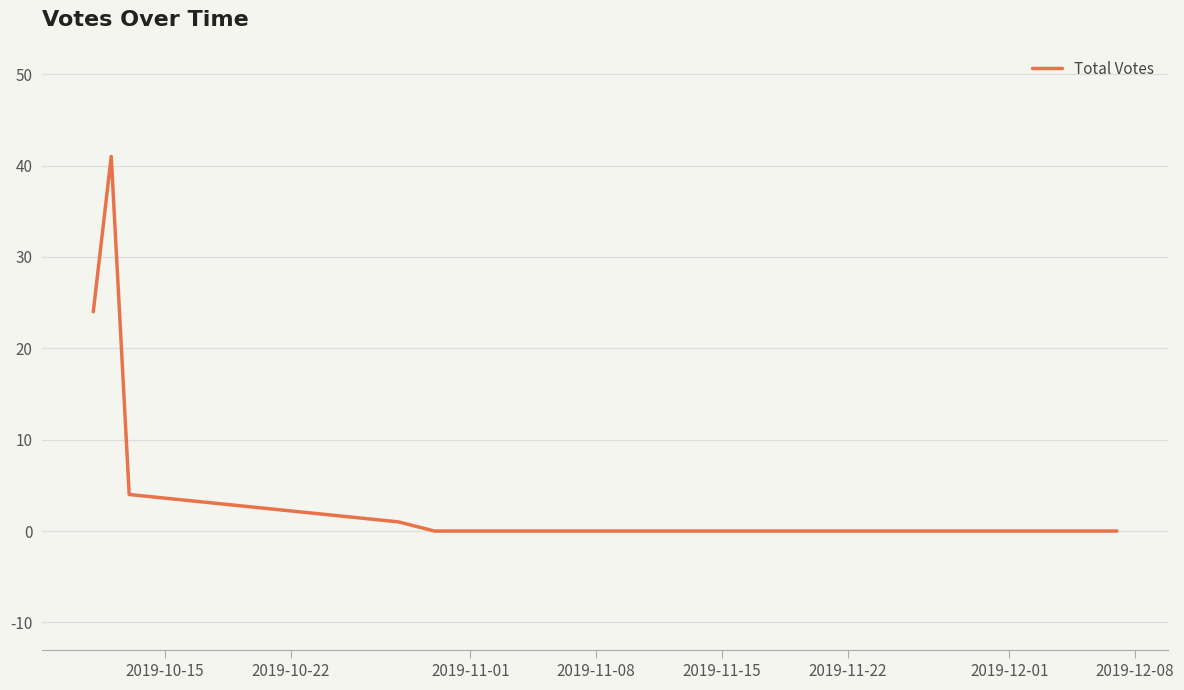

What is the greatest value displayed?

41